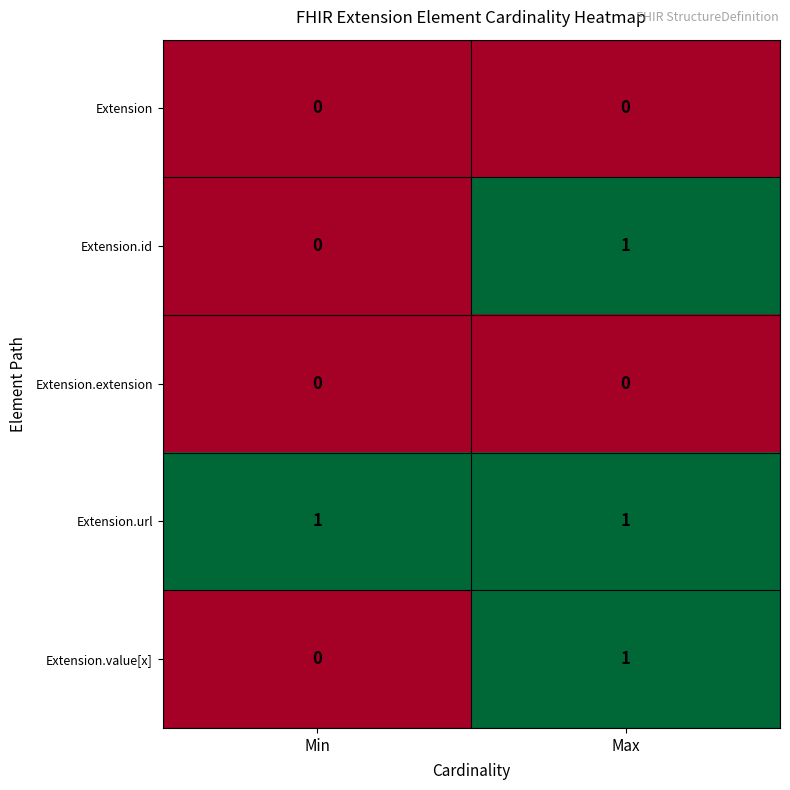

At which category is the sum across all series the highest?

Max